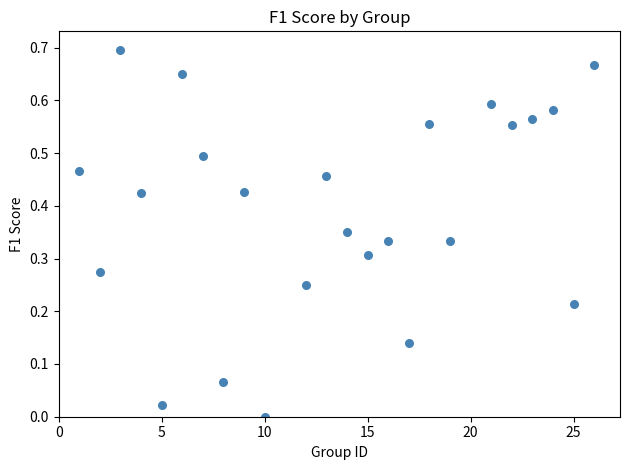

What is the range of X values (max minus min)?

25.0